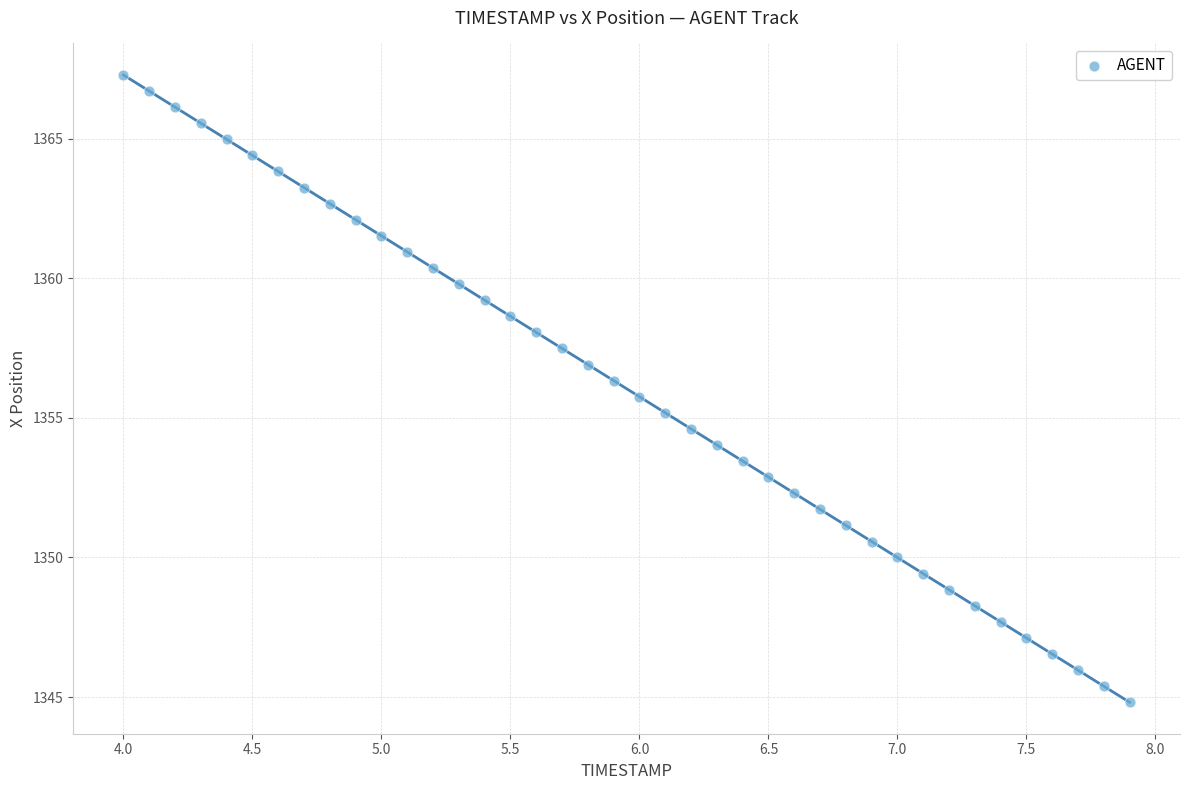

What is the range of X values (max minus min)?

3.9